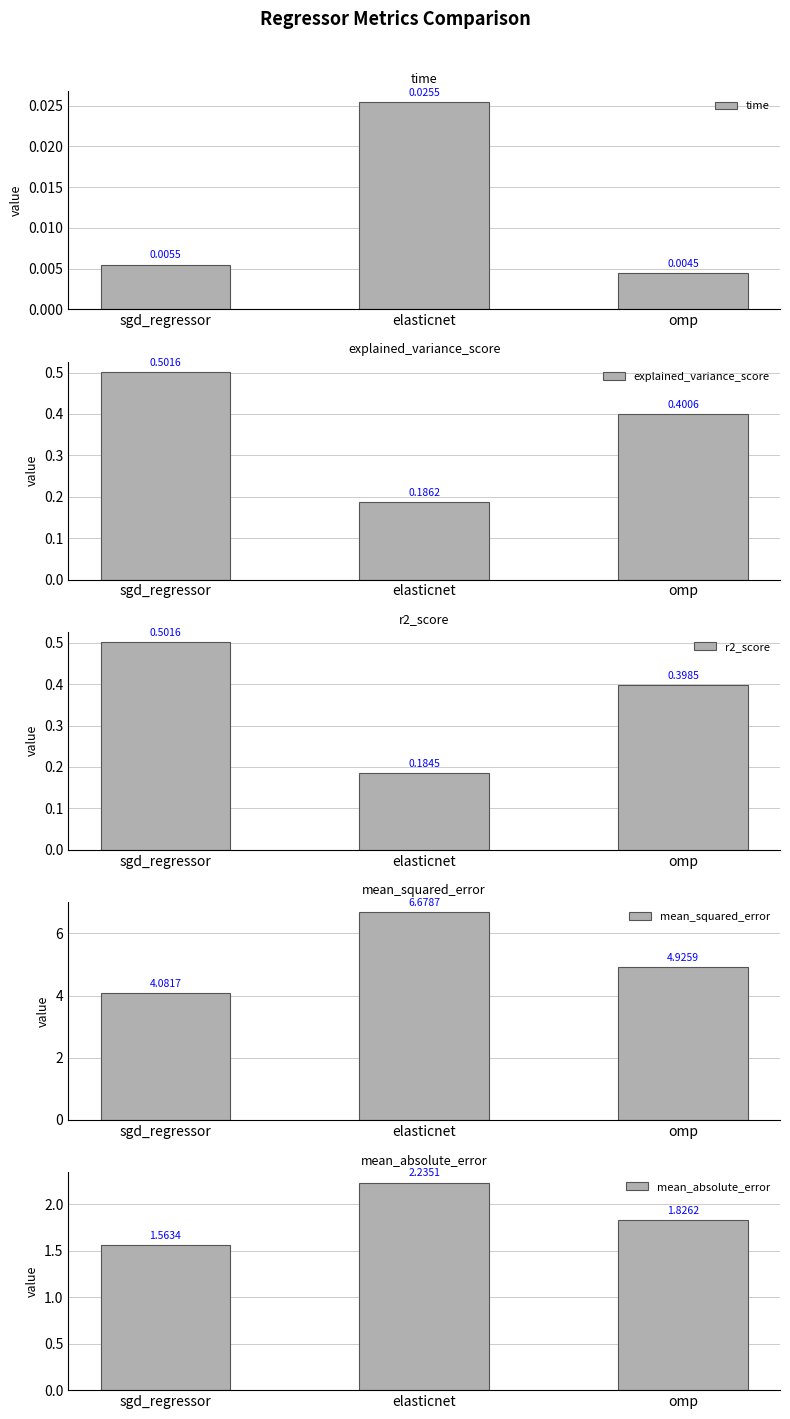

True or false: time has a value of 0.0 at elasticnet.

False